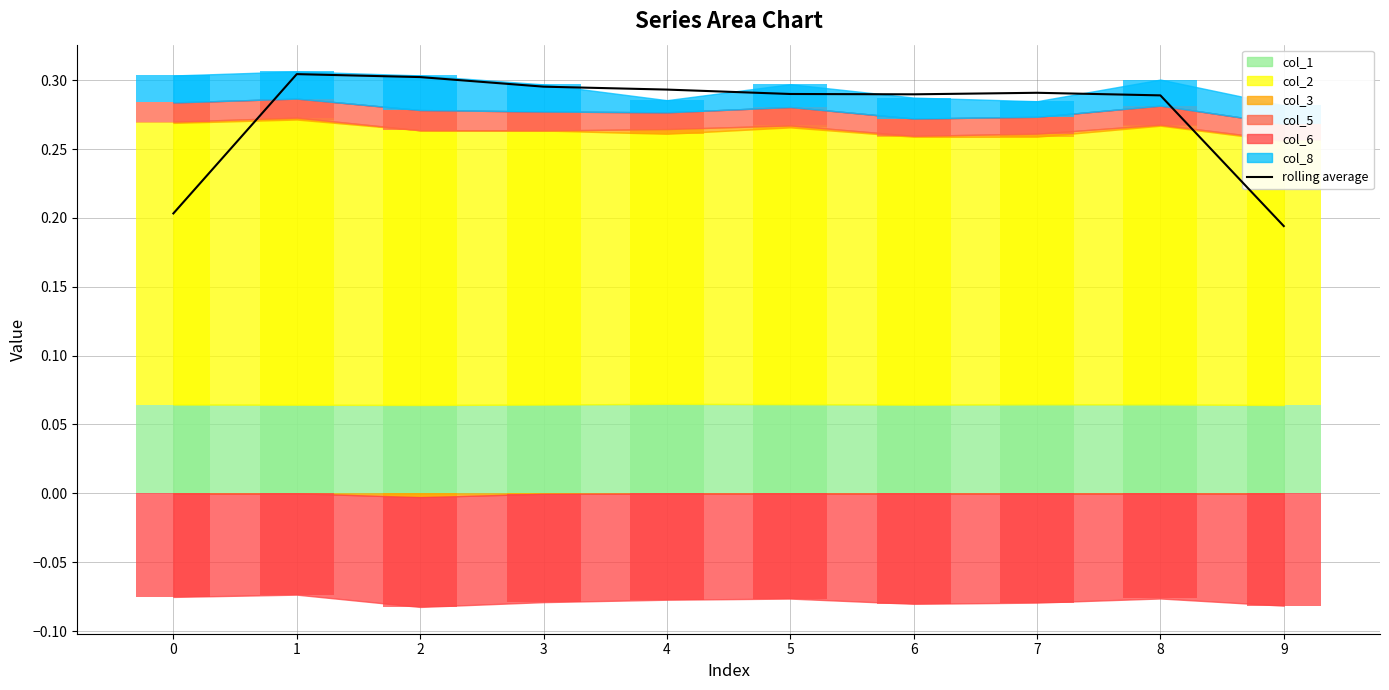

Count the values in the range 0 to 1.

10